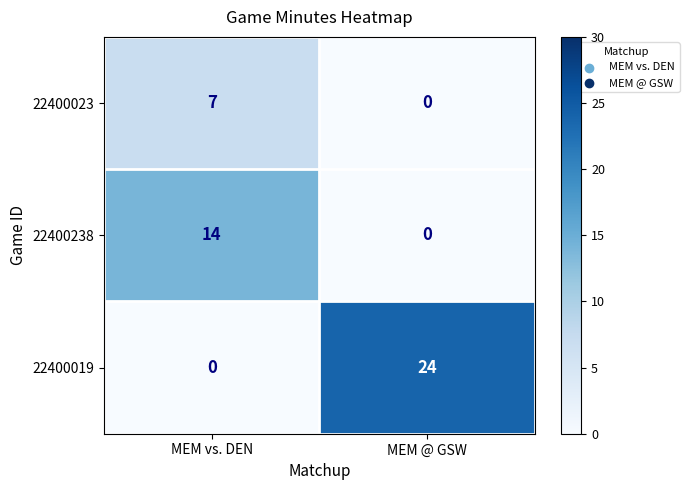

Which category has the highest value across all series?

MEM @ GSW